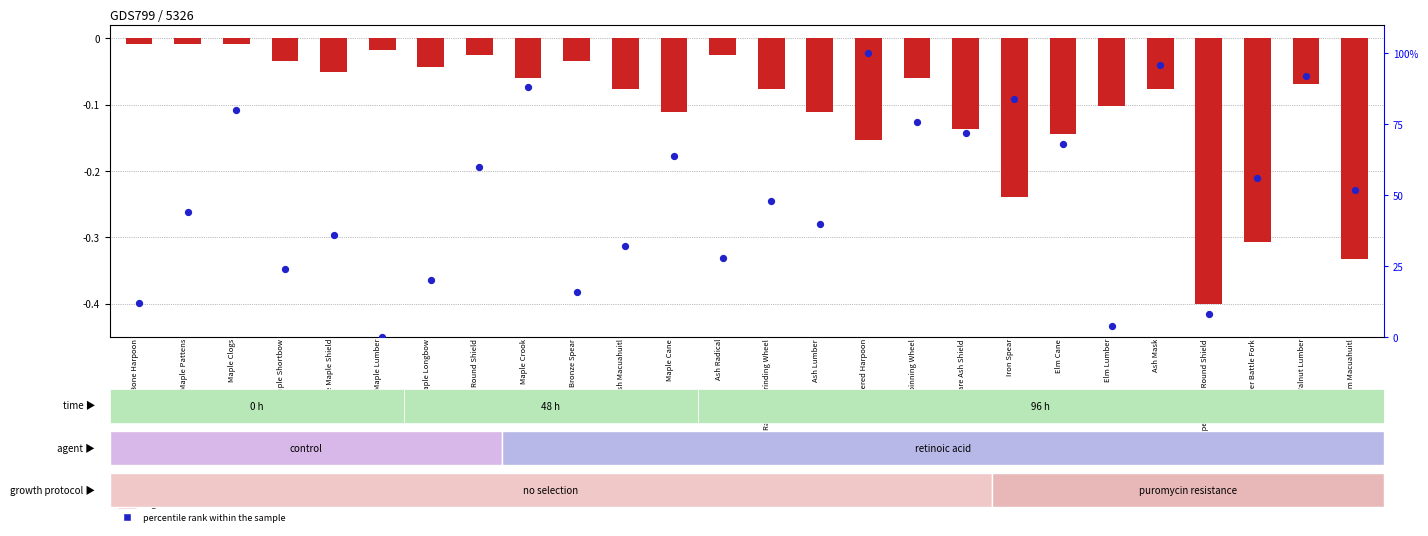

What is the change in value from Ash Mask to Viper-crested Round Shield?

-88.0